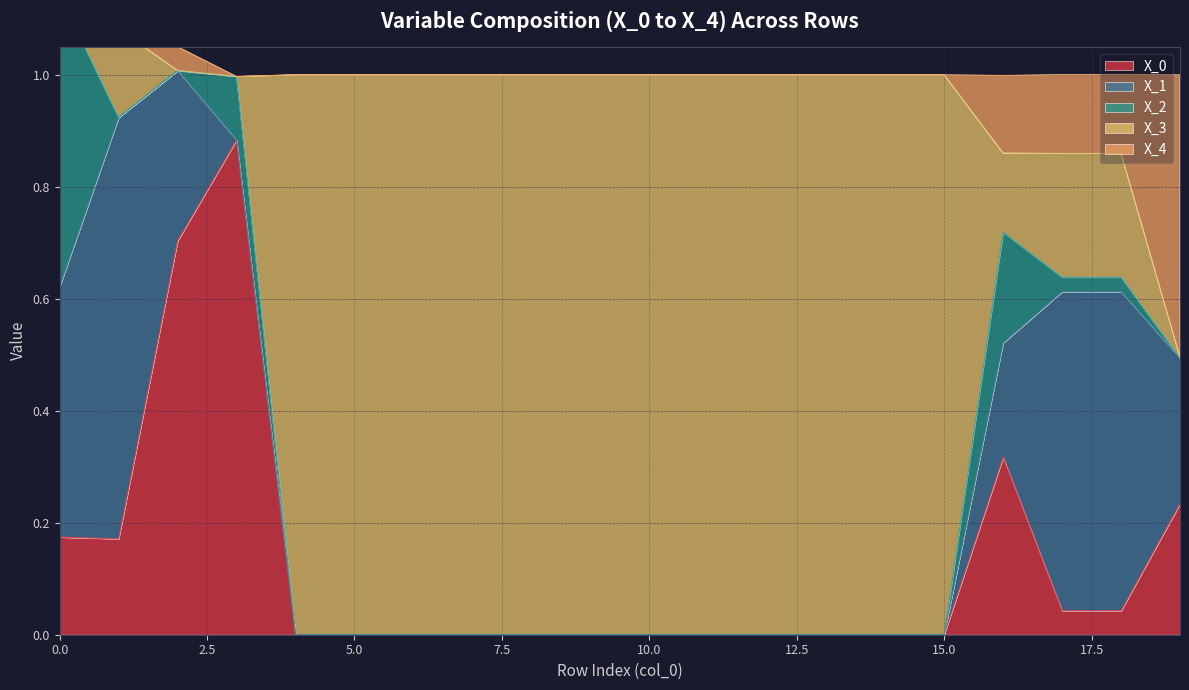

How many lines are shown in the chart?

5